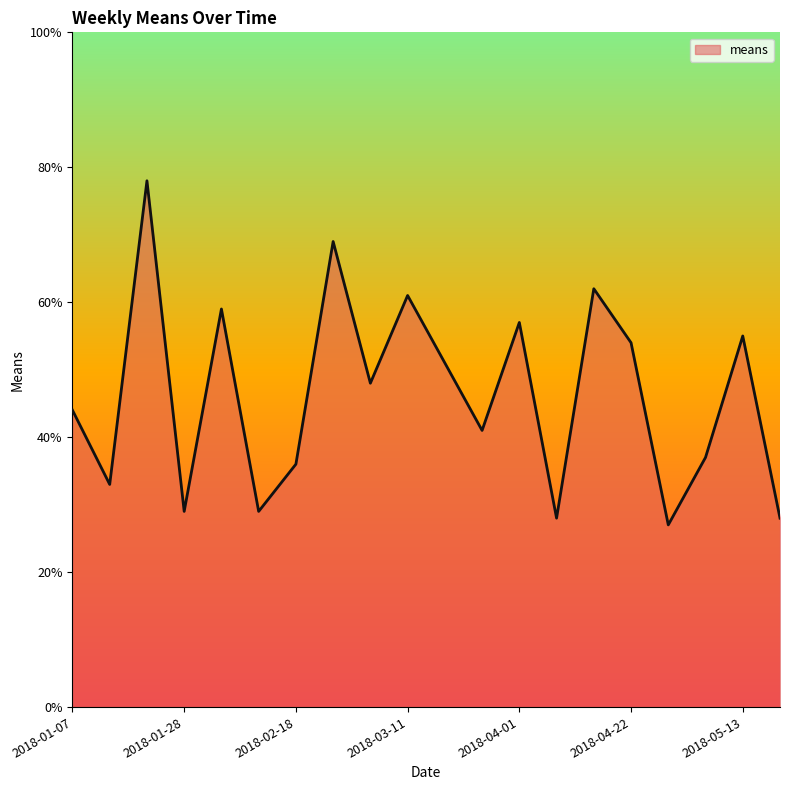

What is the maximum value shown in the chart?

78